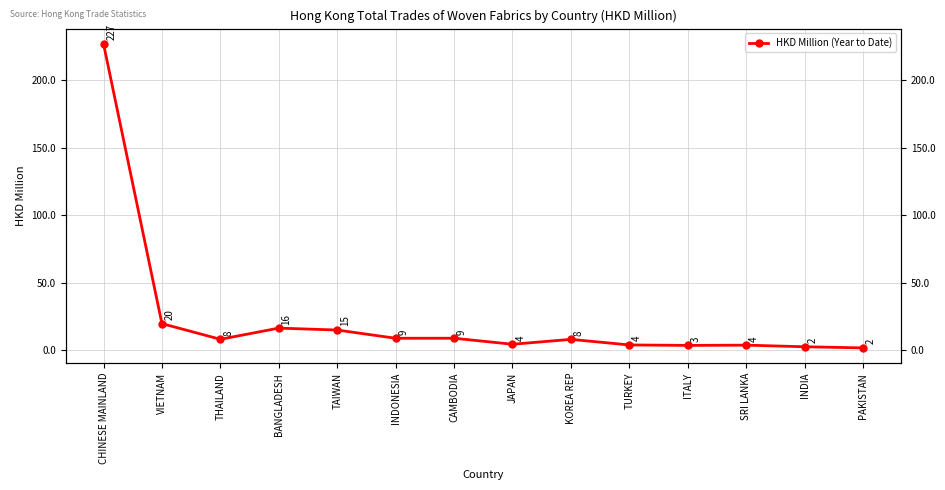

Approximately how many times larger is the value at ITALY compared to THAILAND?

0.4